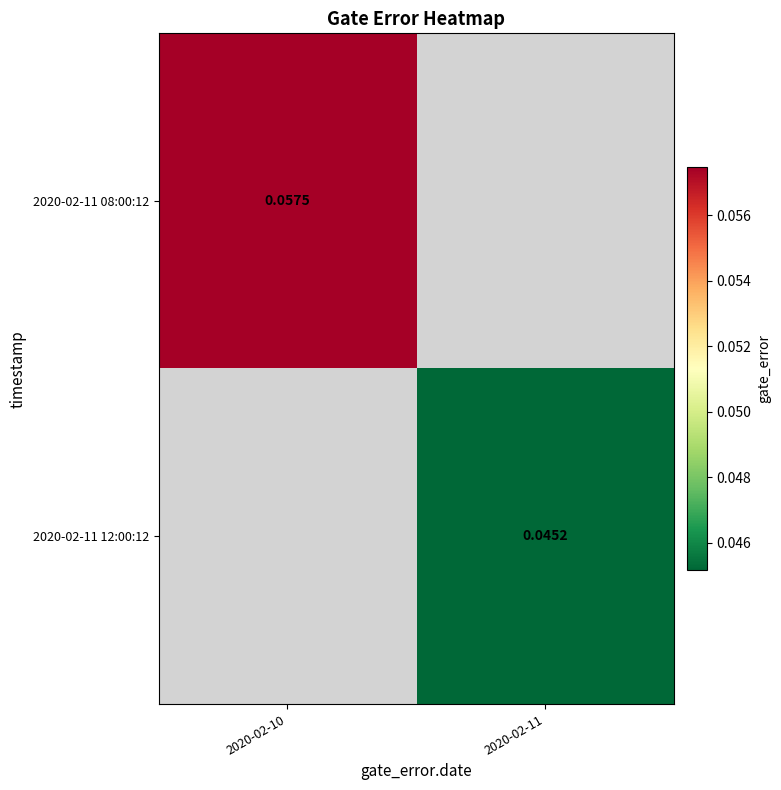

Is the value of 2020-02-11 12:00:12 at 2020-02-11 greater than the value of 2020-02-11 08:00:12 at 2020-02-10?

No